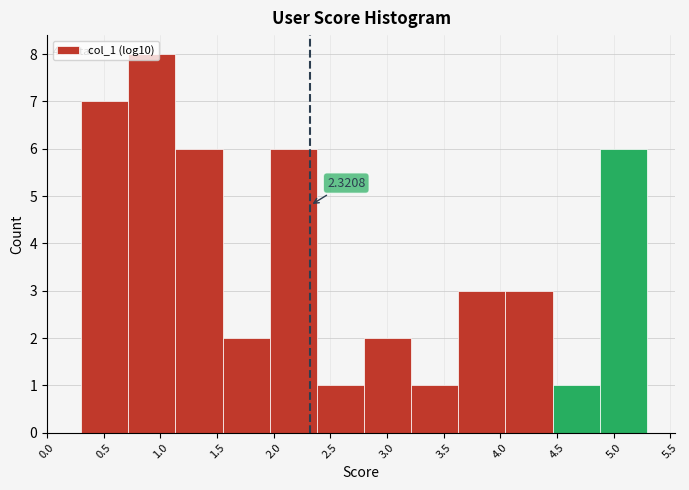

Which range on the x-axis has the tallest bar?

0.70 to 1.15